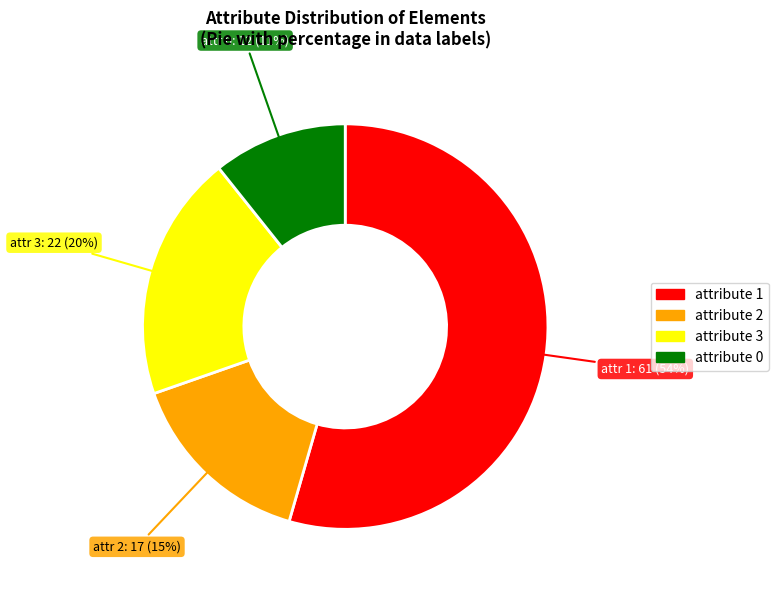

To the nearest percent, what is the average slice percentage?

25%